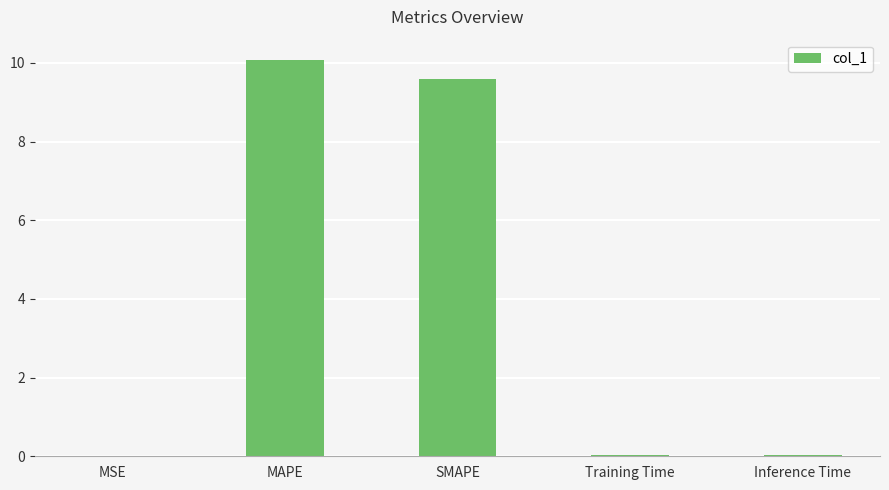

Approximately how many times larger is the value at SMAPE compared to MAPE?

1.0